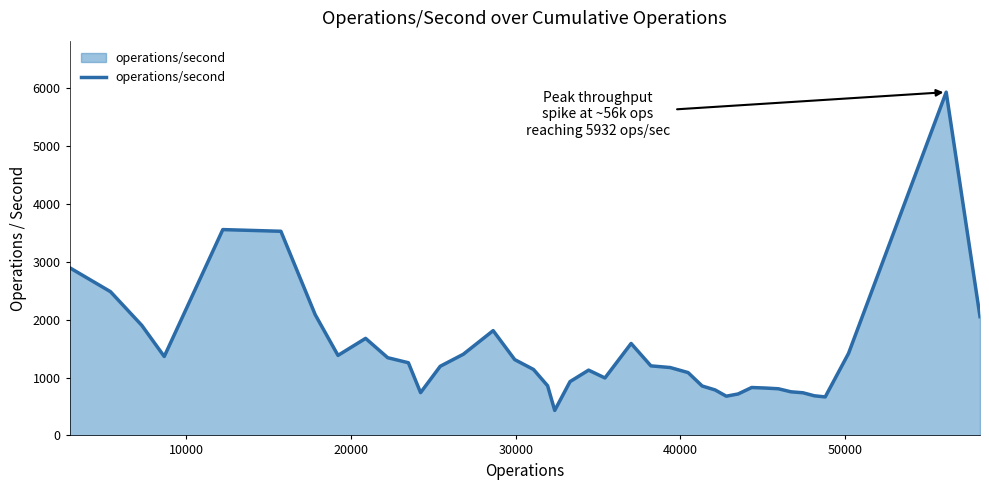

How many lines are shown in the chart?

1